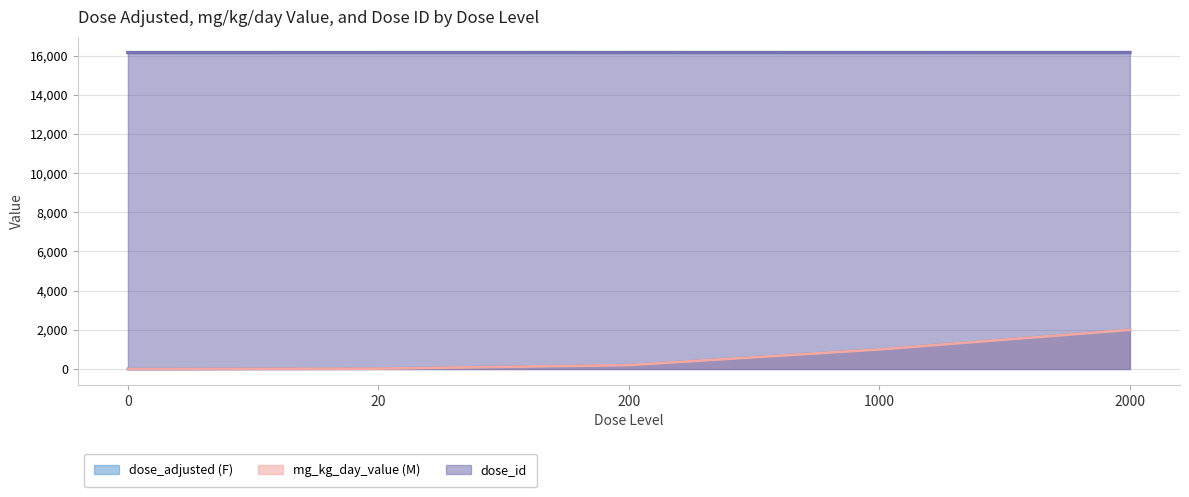

Reading left to right, what are all the values shown in this chart?

dose_adjusted (F): 0=0	20=20	200=200	1000=1000	2000=2000
mg_kg_day_value (M): 0=0	20=20	200=200	1000=1000	2000=2000
dose_id: 0=16150	20=16151	200=16152	1000=16153	2000=16154